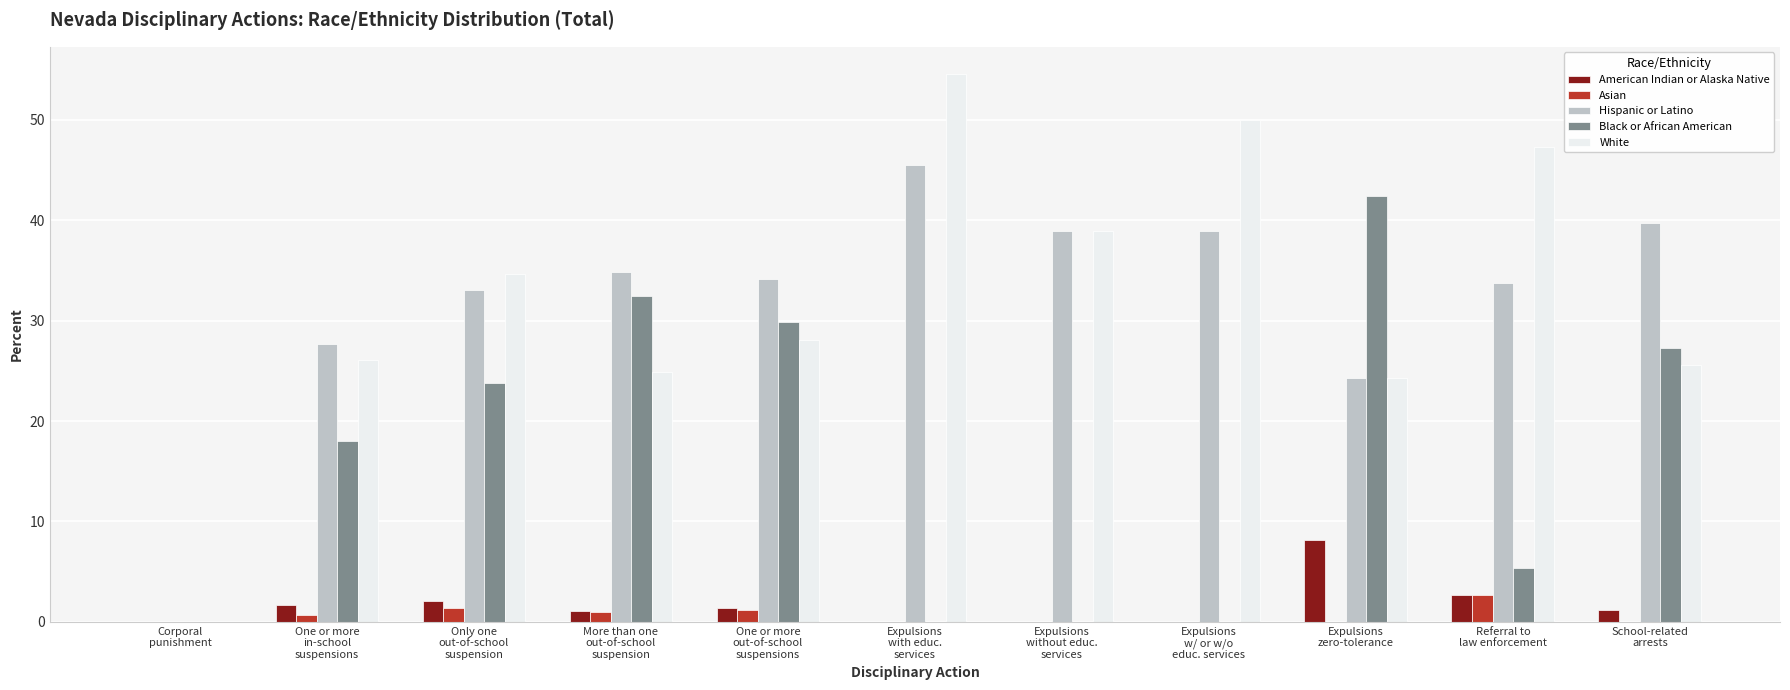

What is the sum of all American Indian or Alaska Native values?

18.1